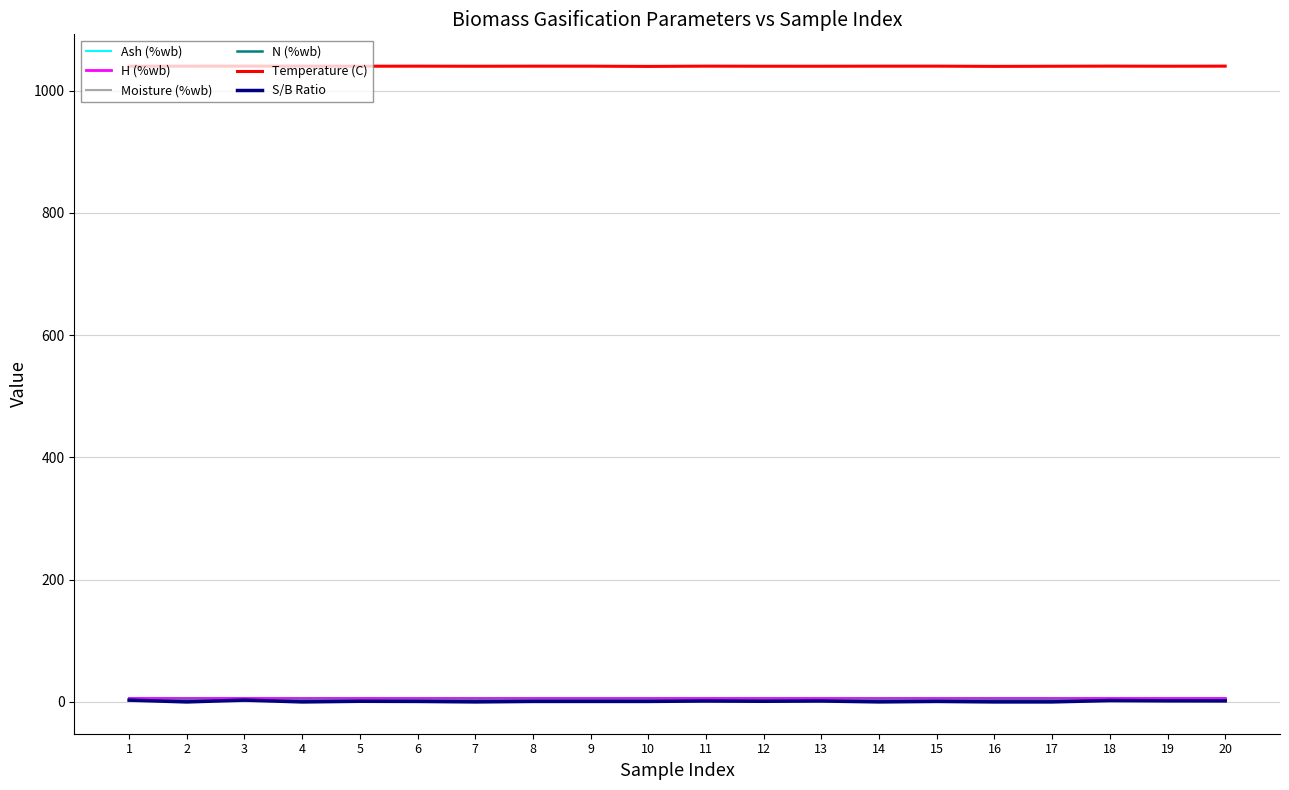

Which series has the largest total across all categories?

Temperature (C)